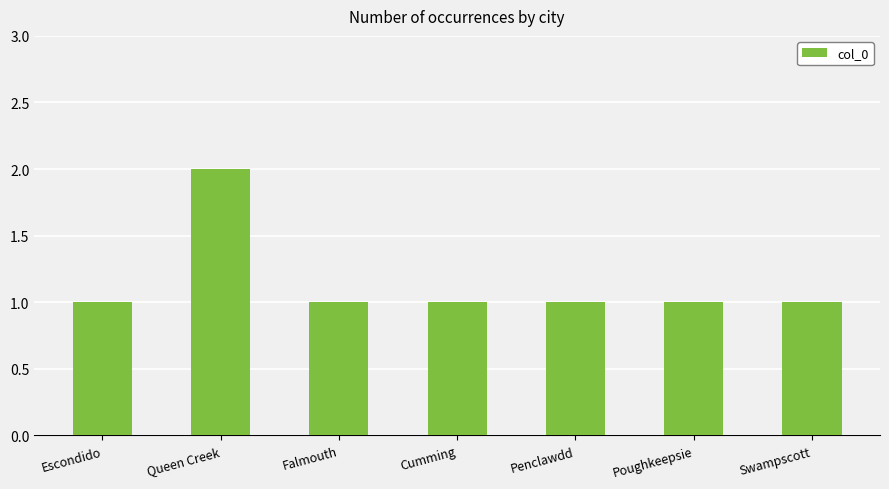

How many series are shown in this chart?

1